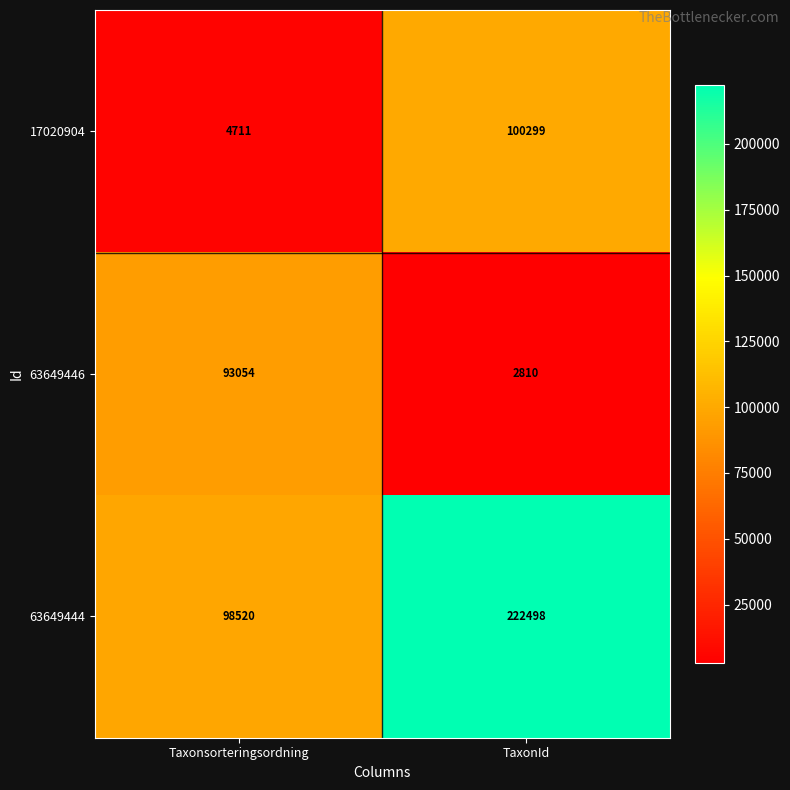

Is it true that 63649444 equals 372492 at TaxonId?

False